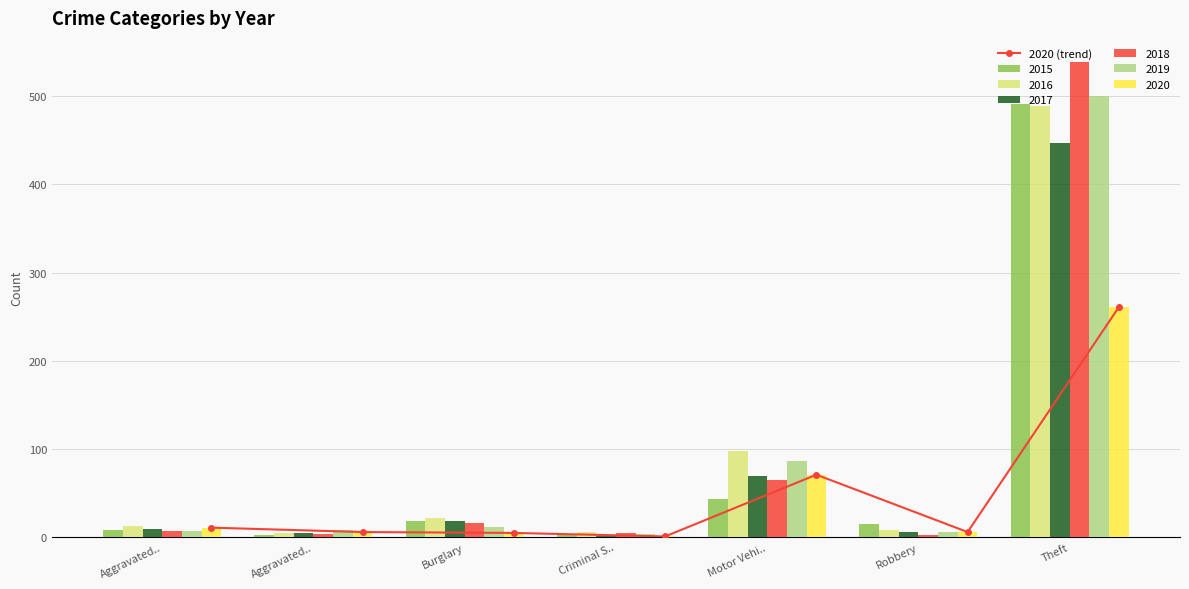

What is the minimum value shown in the chart?

1